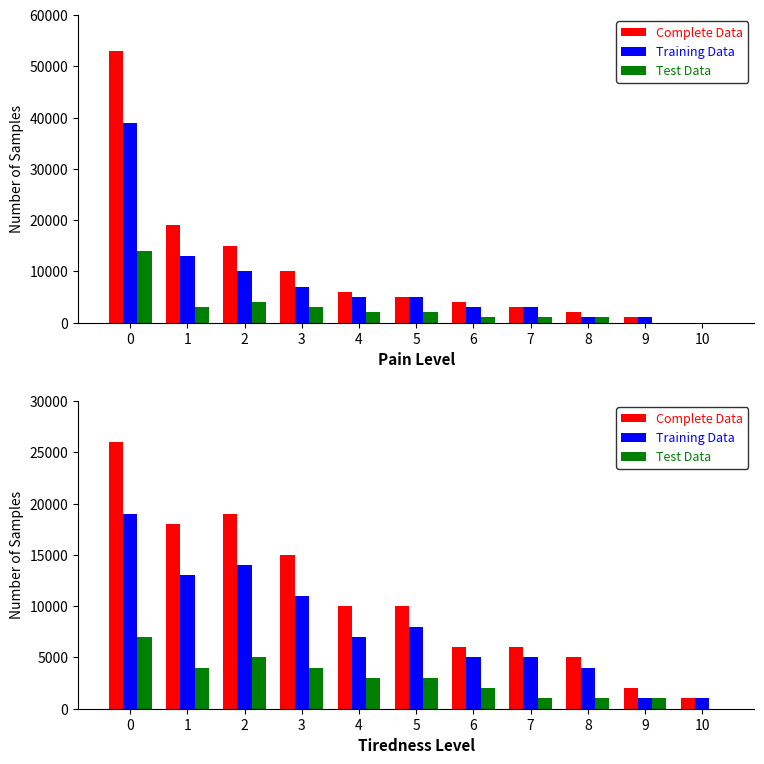

Which series changed the most between 4 and 10?

Complete Data